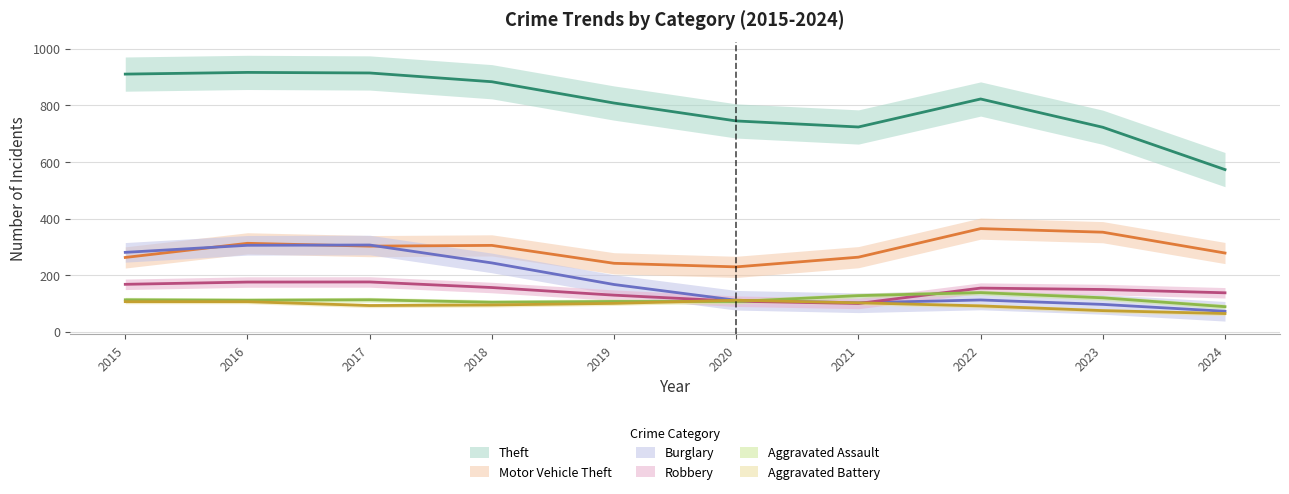

Which series has the widest spread of values?

Theft